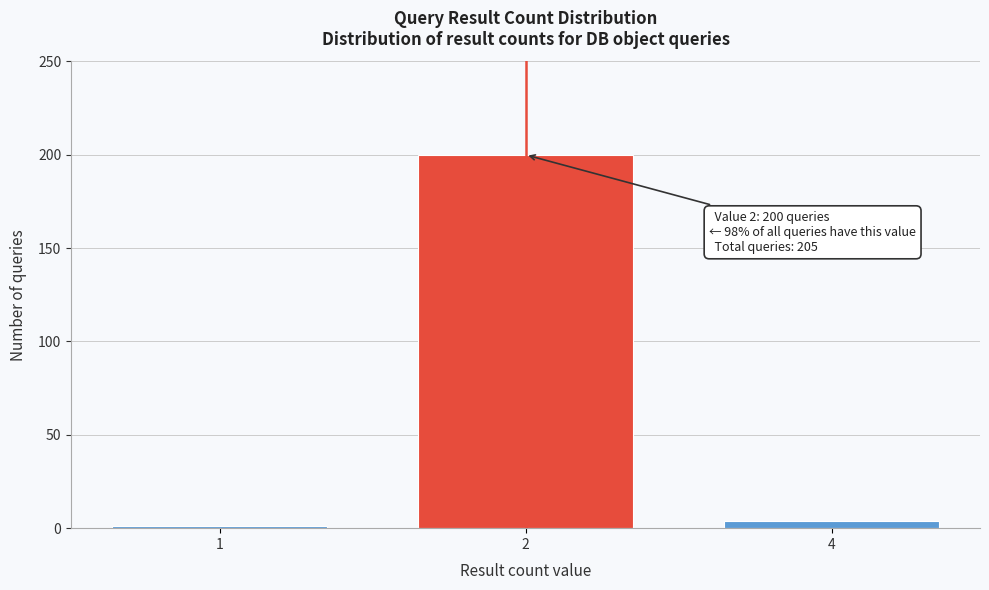

Reading left to right, extract all data points from this chart.

1=1	2=200	4=4